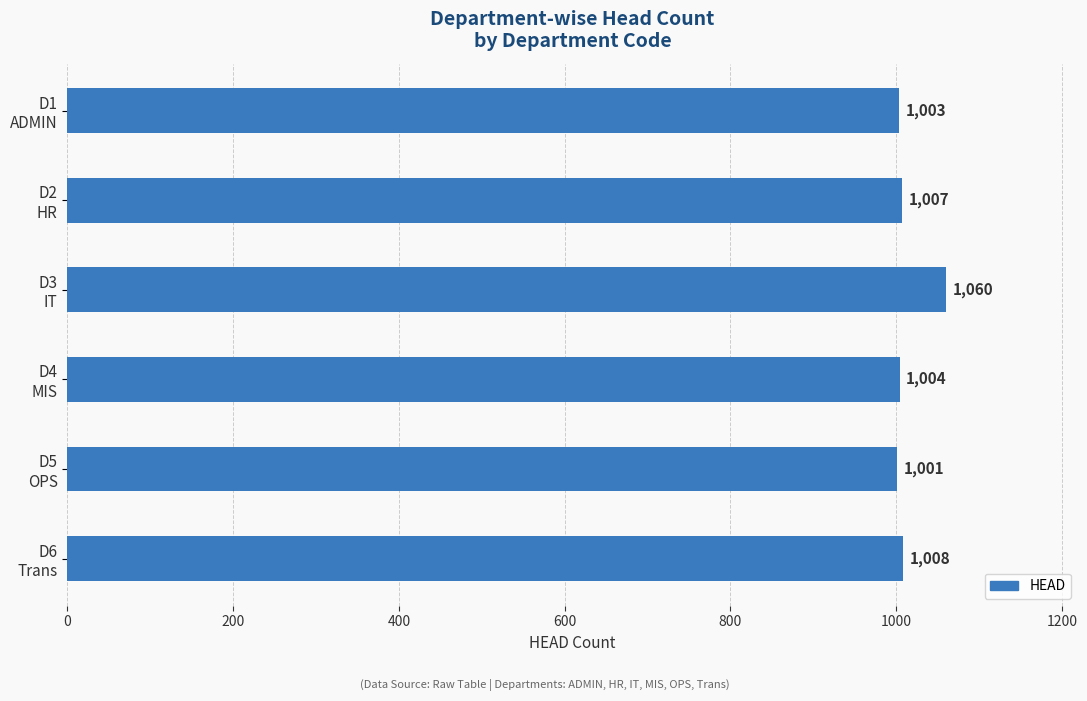

List the labels in order of value, smallest first.

D5
OPS, D1
ADMIN, D4
MIS, D2
HR, D6
Trans, D3
IT